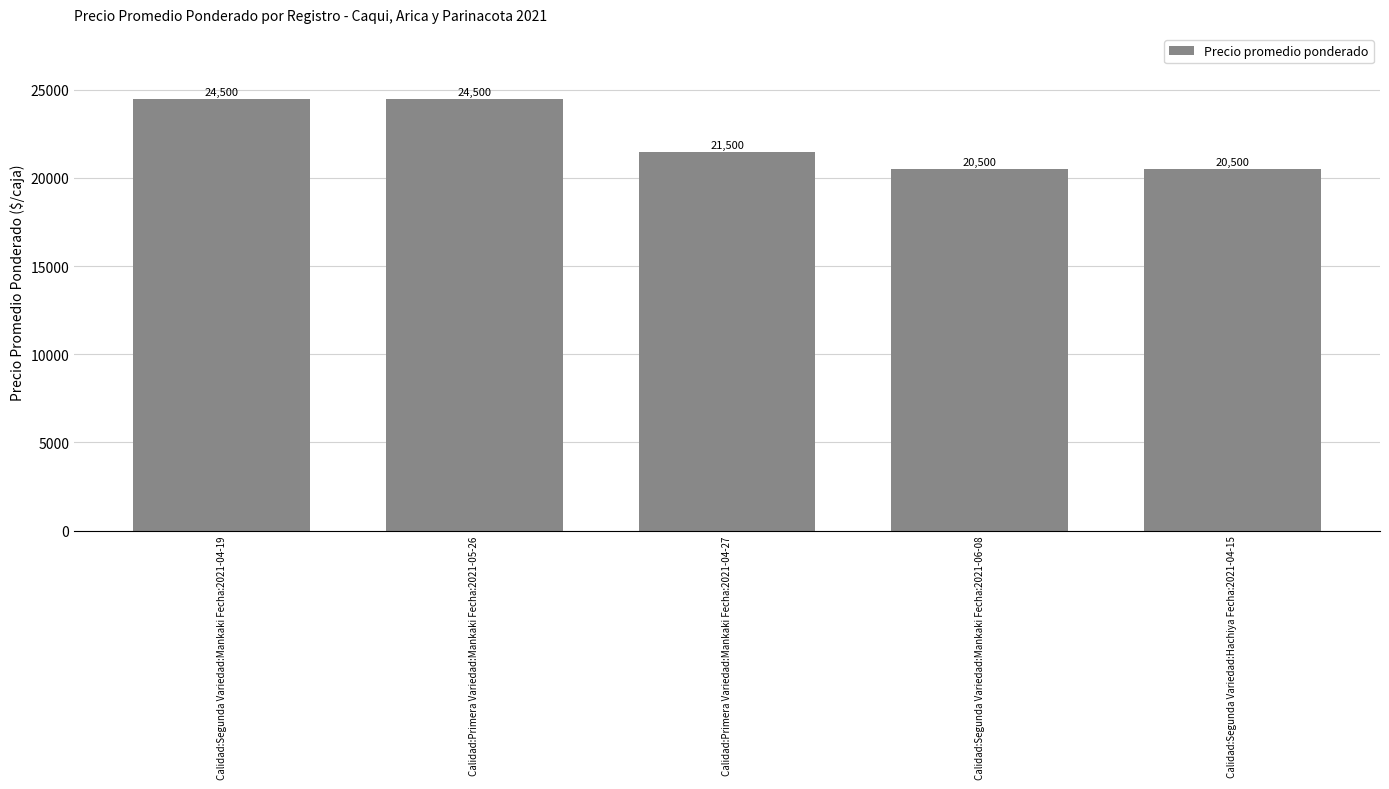

What is the difference between the second highest and second lowest values?

4000